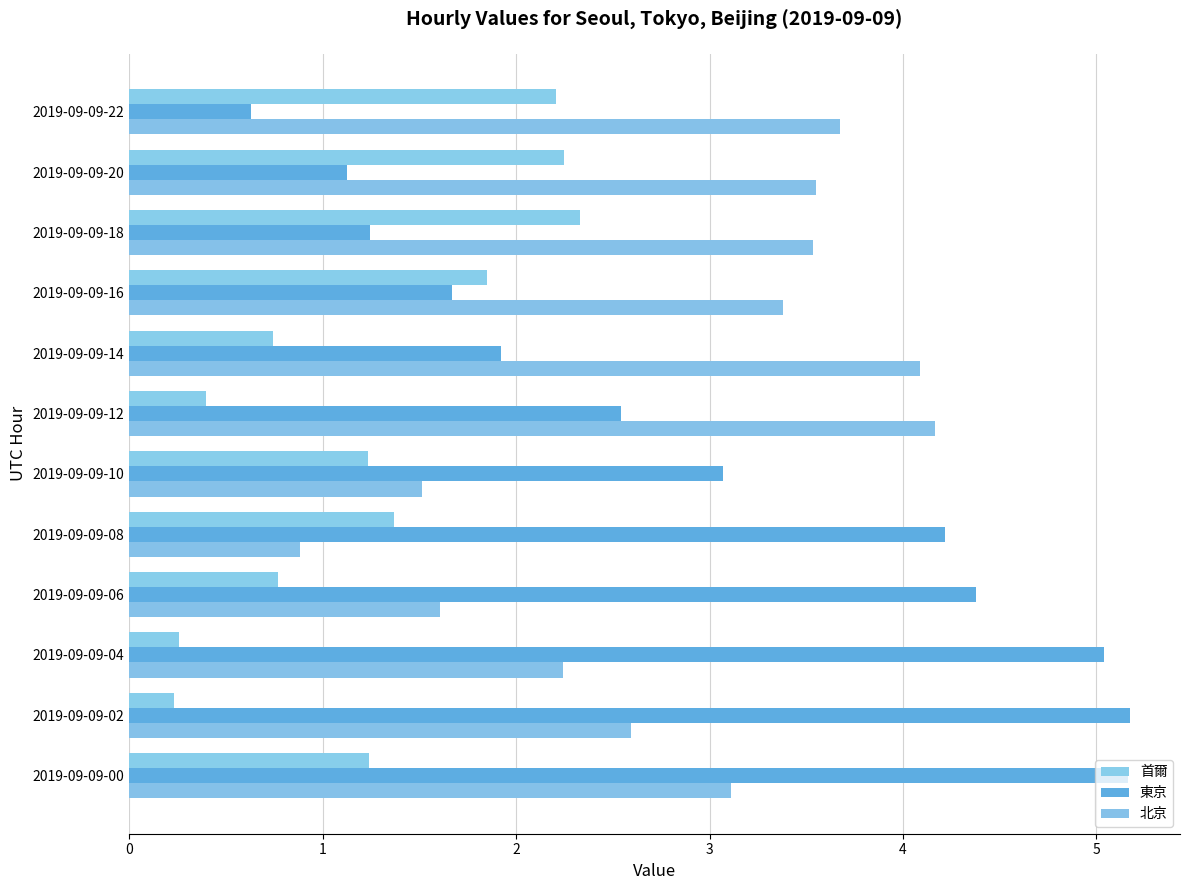

Rank the series by their maximum value, from lowest to highest.

首爾, 北京, 東京